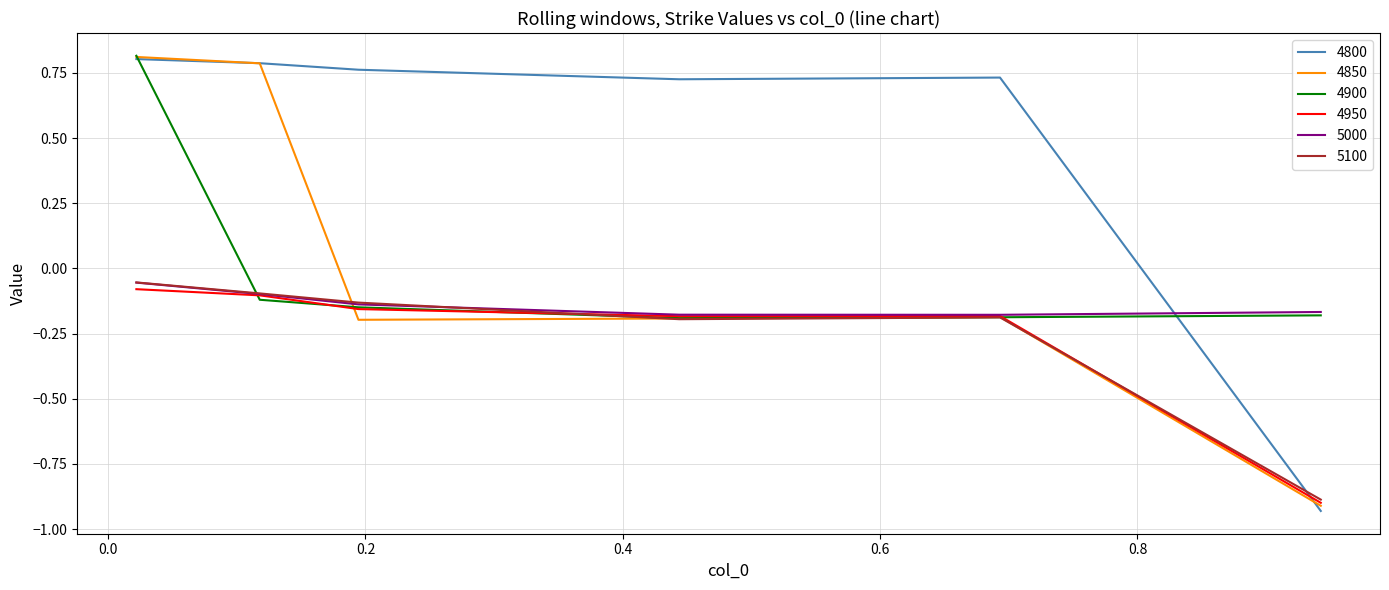

Which series has the widest spread of values?

4800